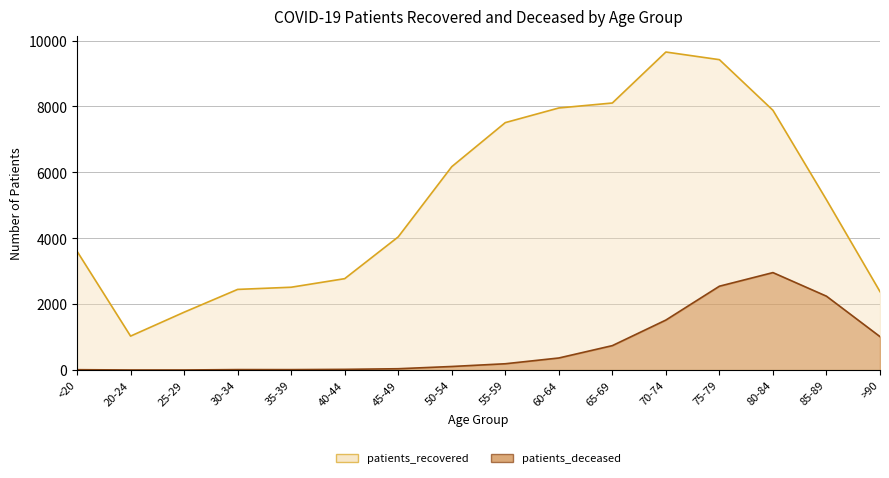

How many categories are shown in the chart?

16